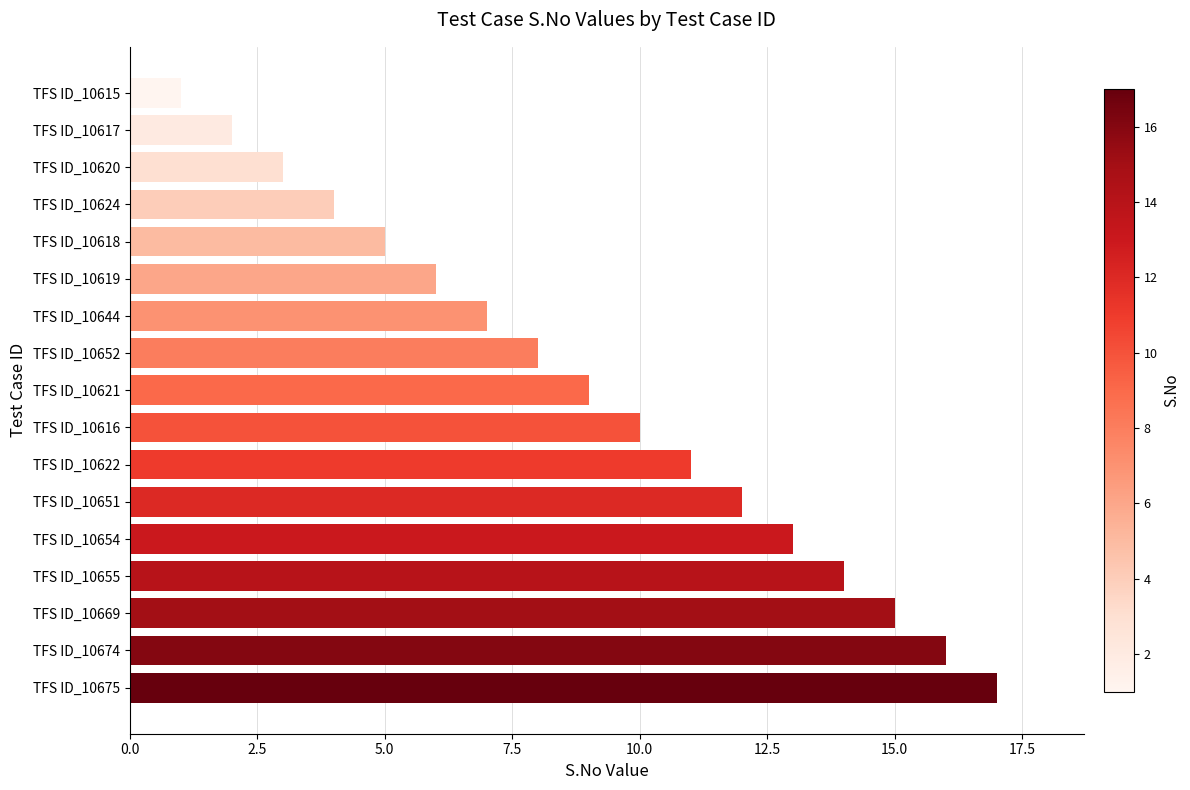

How many data points does each series have?

17